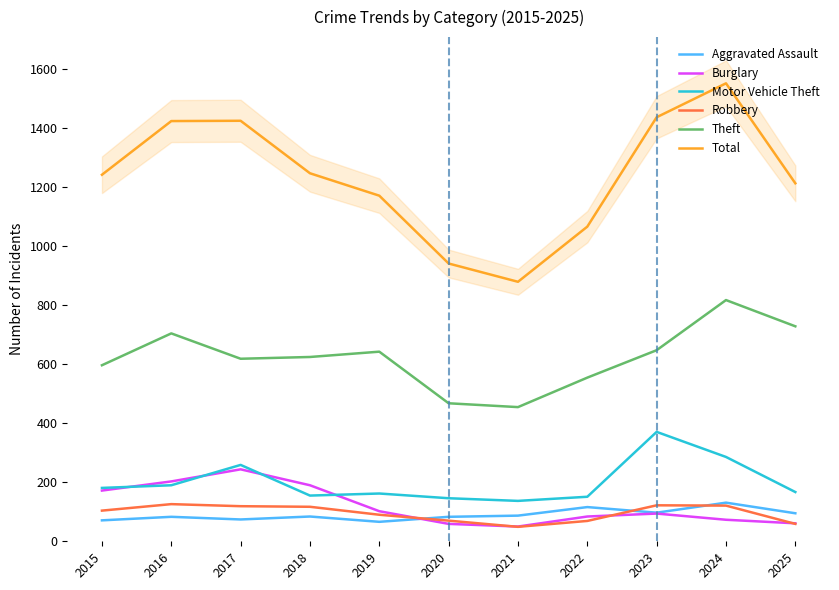

Which category has the highest value in the Aggravated Assault series?

2024